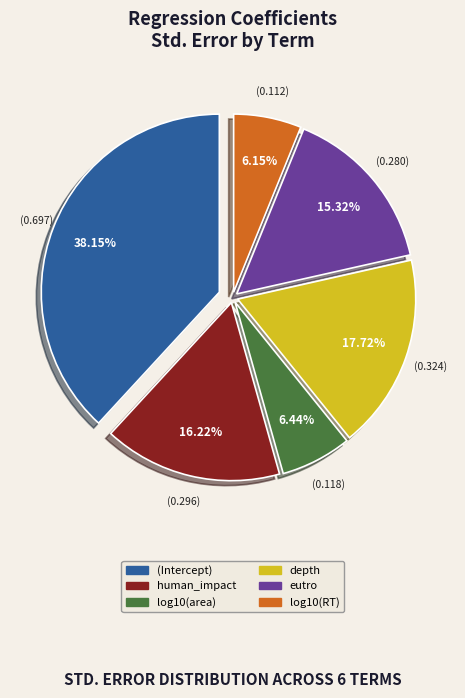

True or false: human_impact accounts for 16% of the total.

True